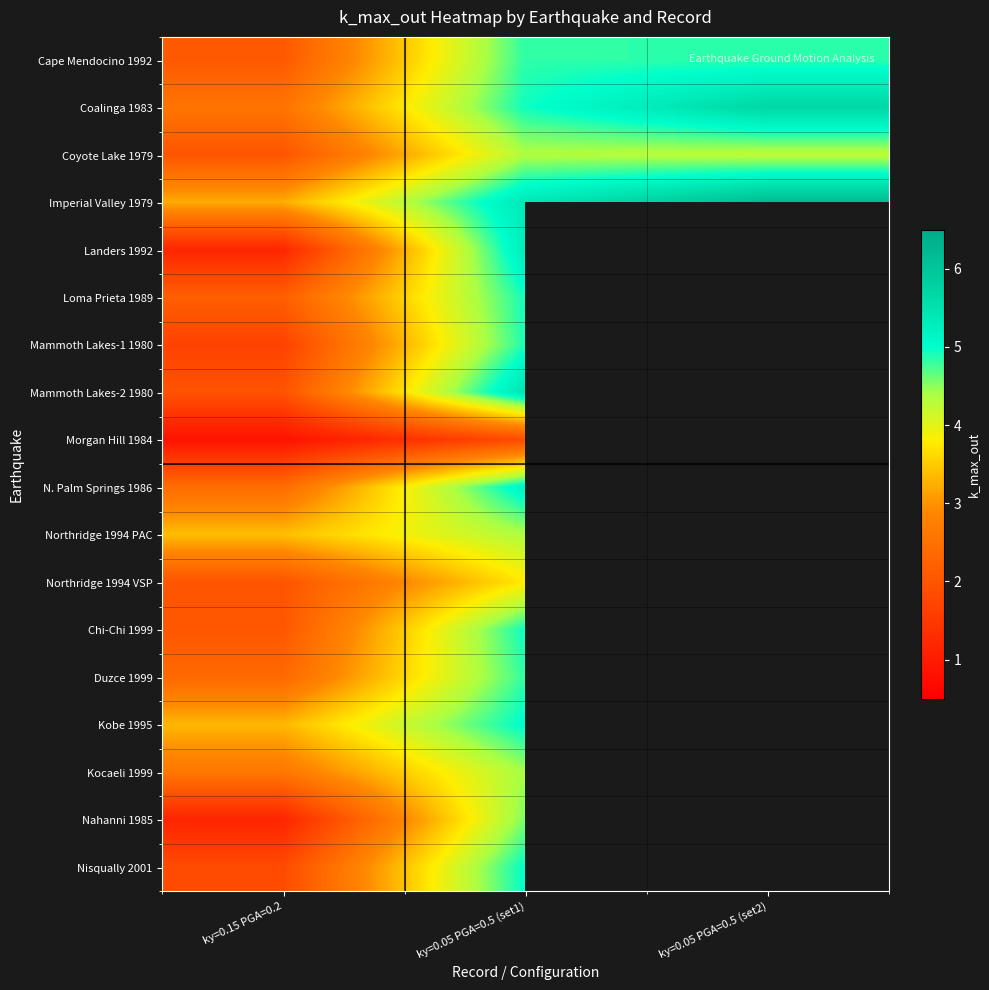

How many values in the Nisqually 2001 series are below 5?

1